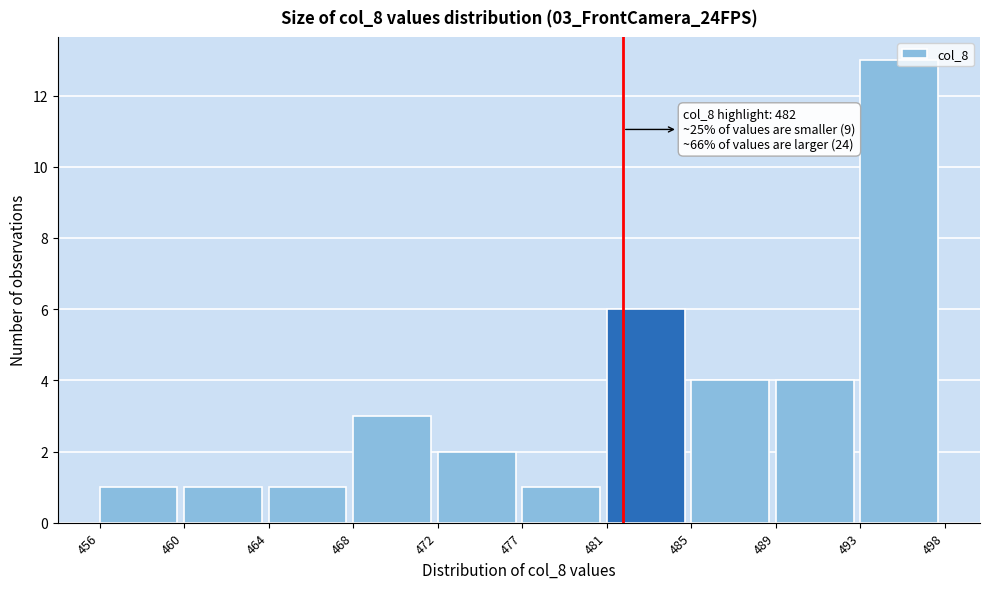

Approximately how many times larger is the value at 481 compared to 472?

3.0